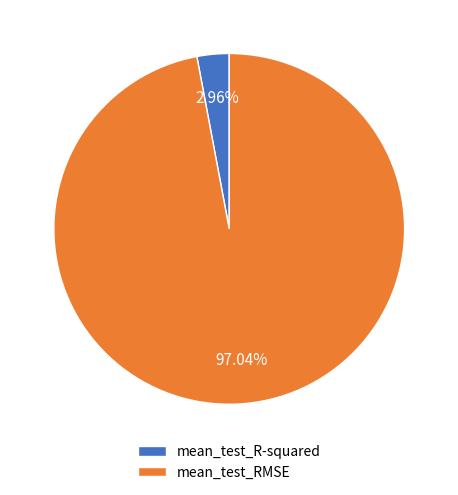

Which slice represents more than half of the pie?

mean_test_RMSE